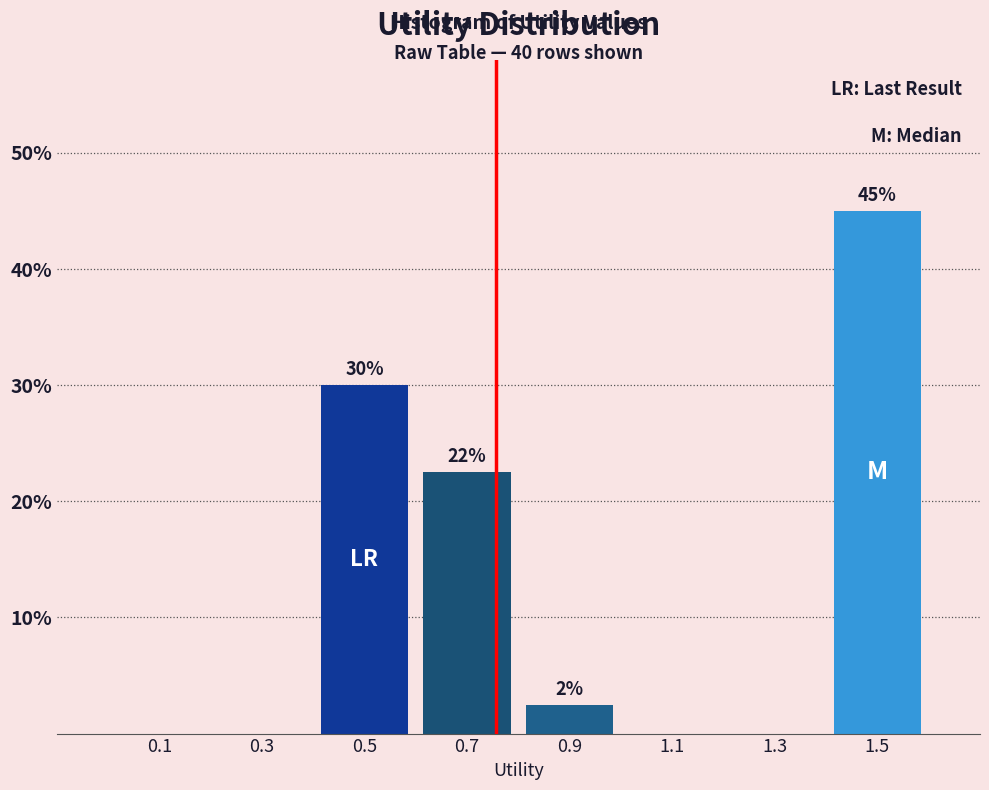

Over which range of the x-axis is the bar tallest?

1.4 to 1.6